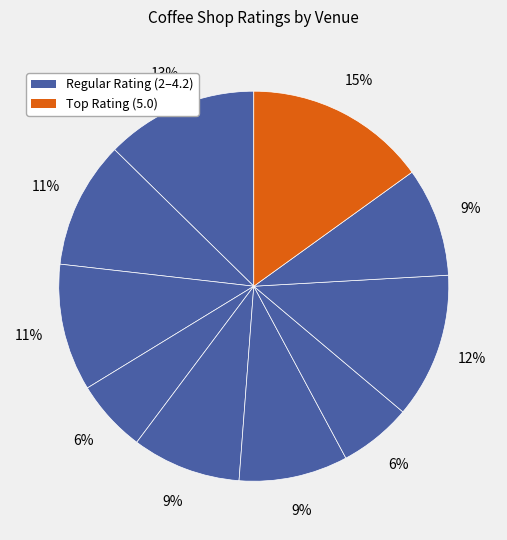

Is there a majority slice in this chart?

No